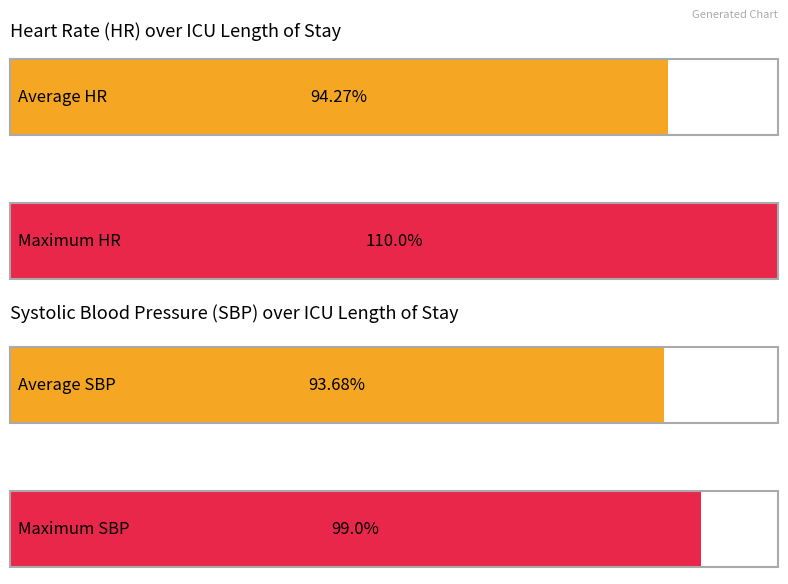

How many series are shown in this chart?

2